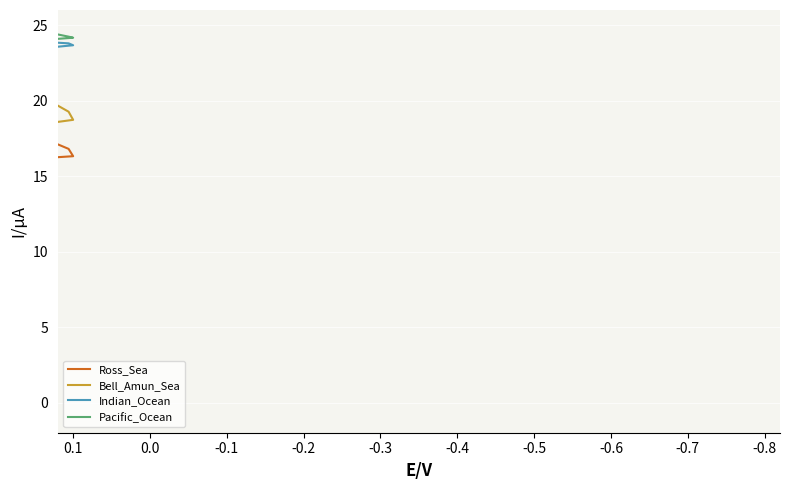

Rank the series by their maximum value, from lowest to highest.

Ross_Sea, Bell_Amun_Sea, Indian_Ocean, Pacific_Ocean